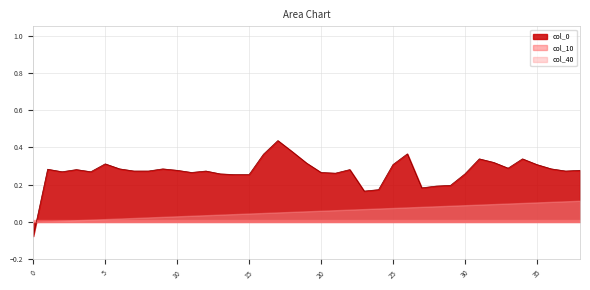

What is the smallest value displayed?

-0.1